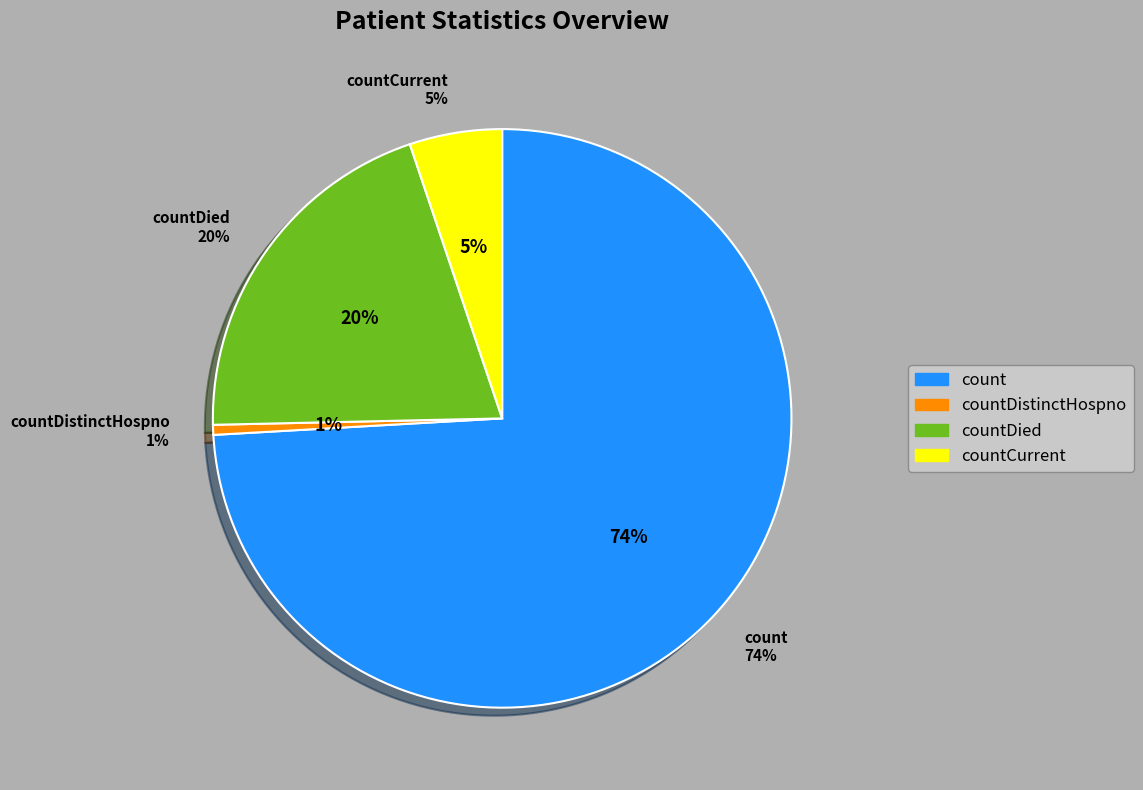

Between countDistinctHospno and countDied, which is larger?

countDied